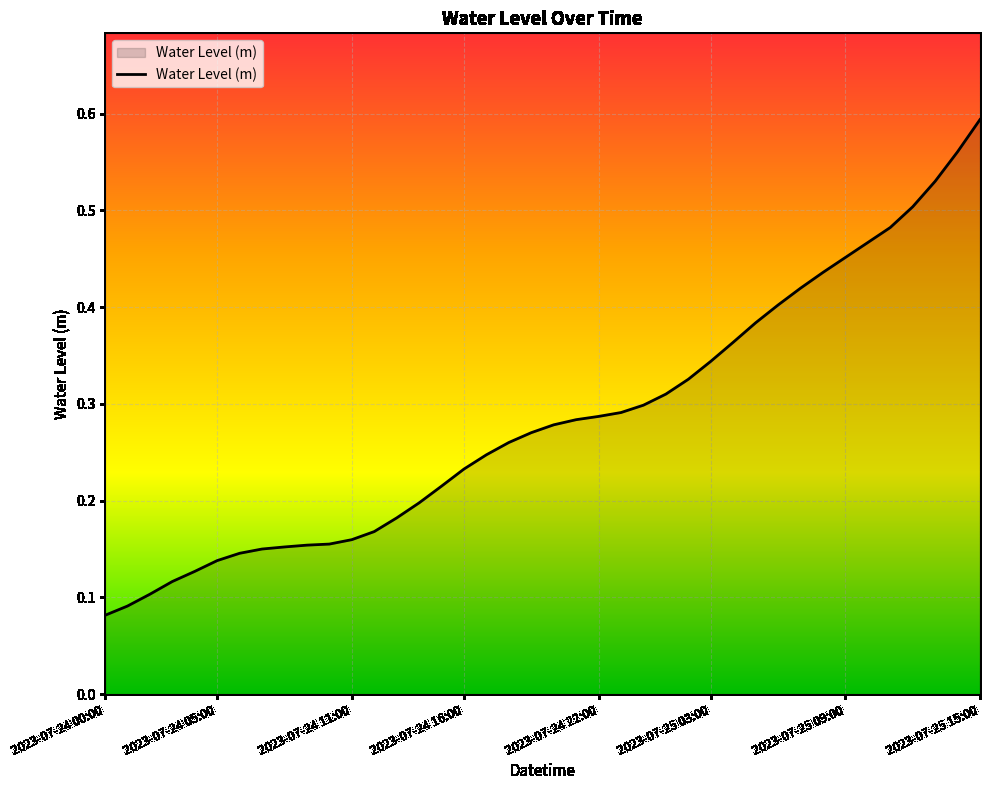

What is the greatest value displayed?

0.6